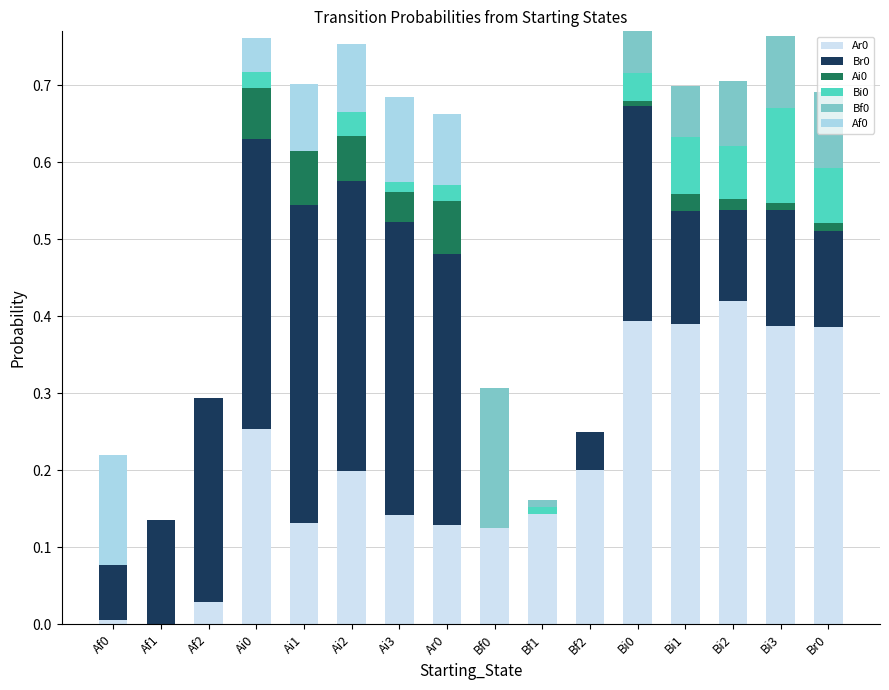

True or false: Ar0 has a value of 0.3 at Af1.

False